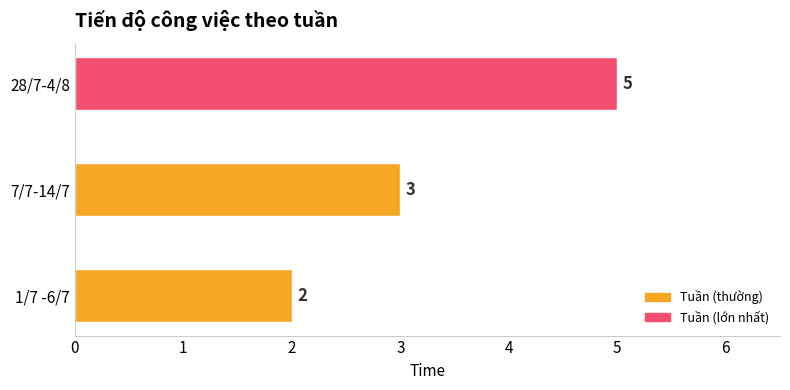

Is it true that the value at 7/7-14/7 is 1?

False